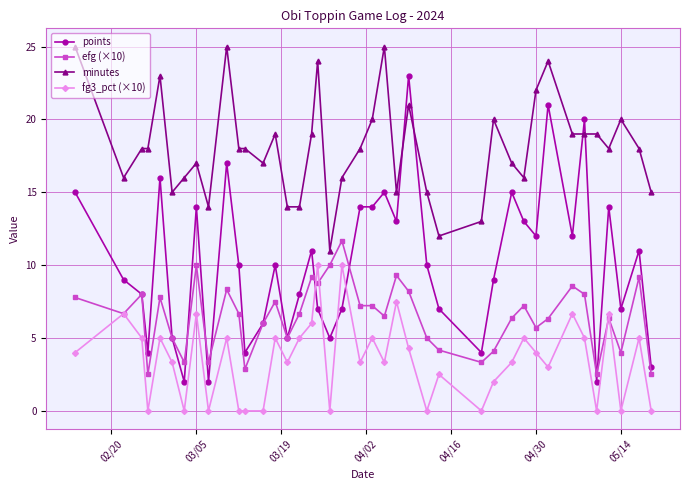

Rank the series by their average value, from lowest to highest.

fg3_pct (×10), efg (×10), points, minutes